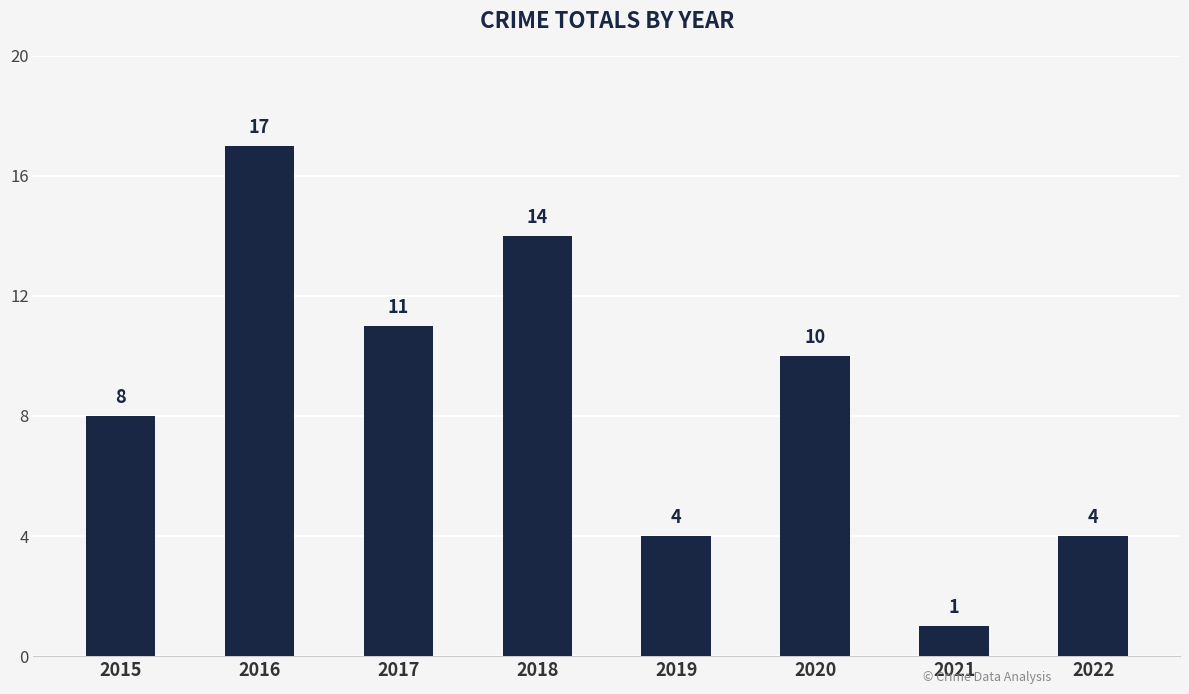

Reading left to right, what are all the values shown in this chart?

2015=8	2016=17	2017=11	2018=14	2019=4	2020=10	2021=1	2022=4